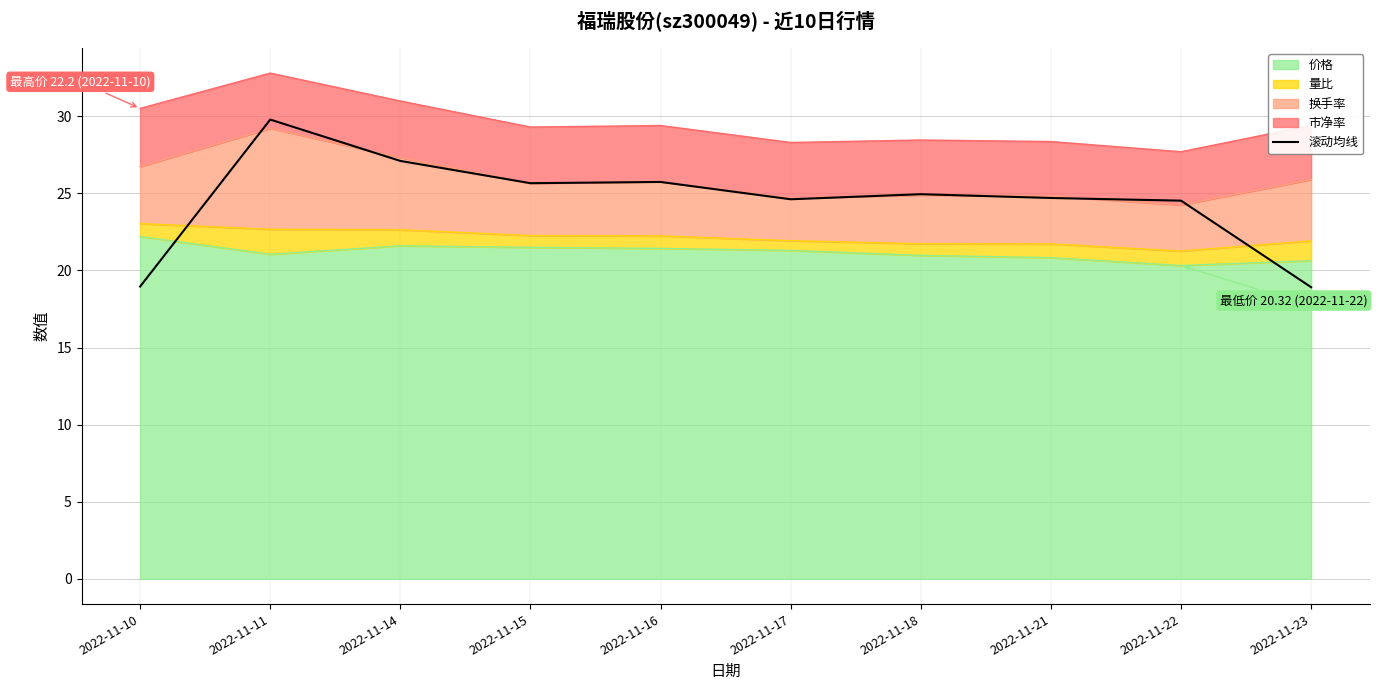

Reading left to right, extract all data points from this chart.

2022-11-10=19.0	2022-11-11=29.8	2022-11-14=27.1	2022-11-15=25.7	2022-11-16=25.7	2022-11-17=24.6	2022-11-18=24.9	2022-11-21=24.7	2022-11-22=24.5	2022-11-23=18.9